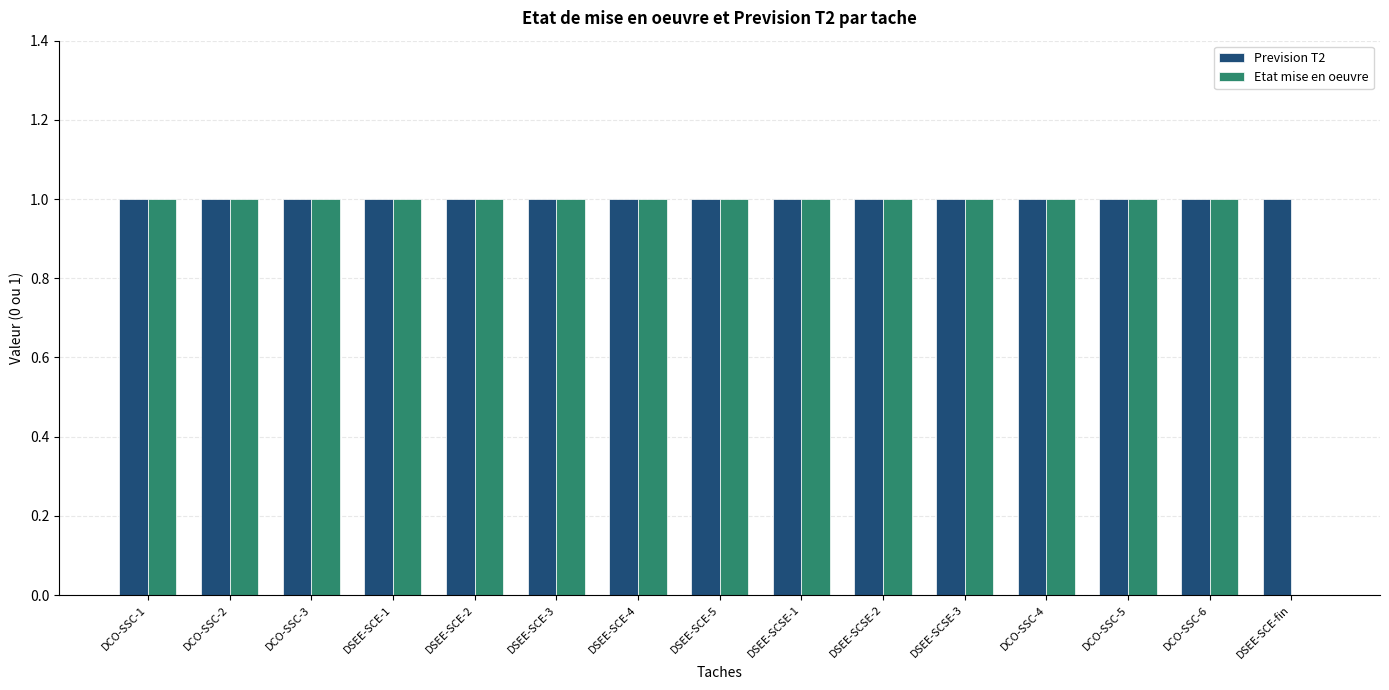

The value of Prevision T2 at DCO-SSC-3 is 1. True or false?

True